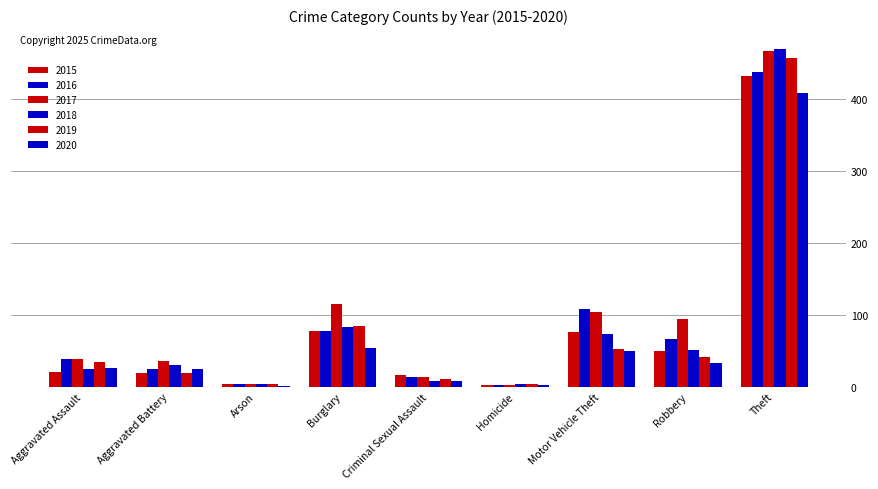

Count the number of categories in the chart.

9